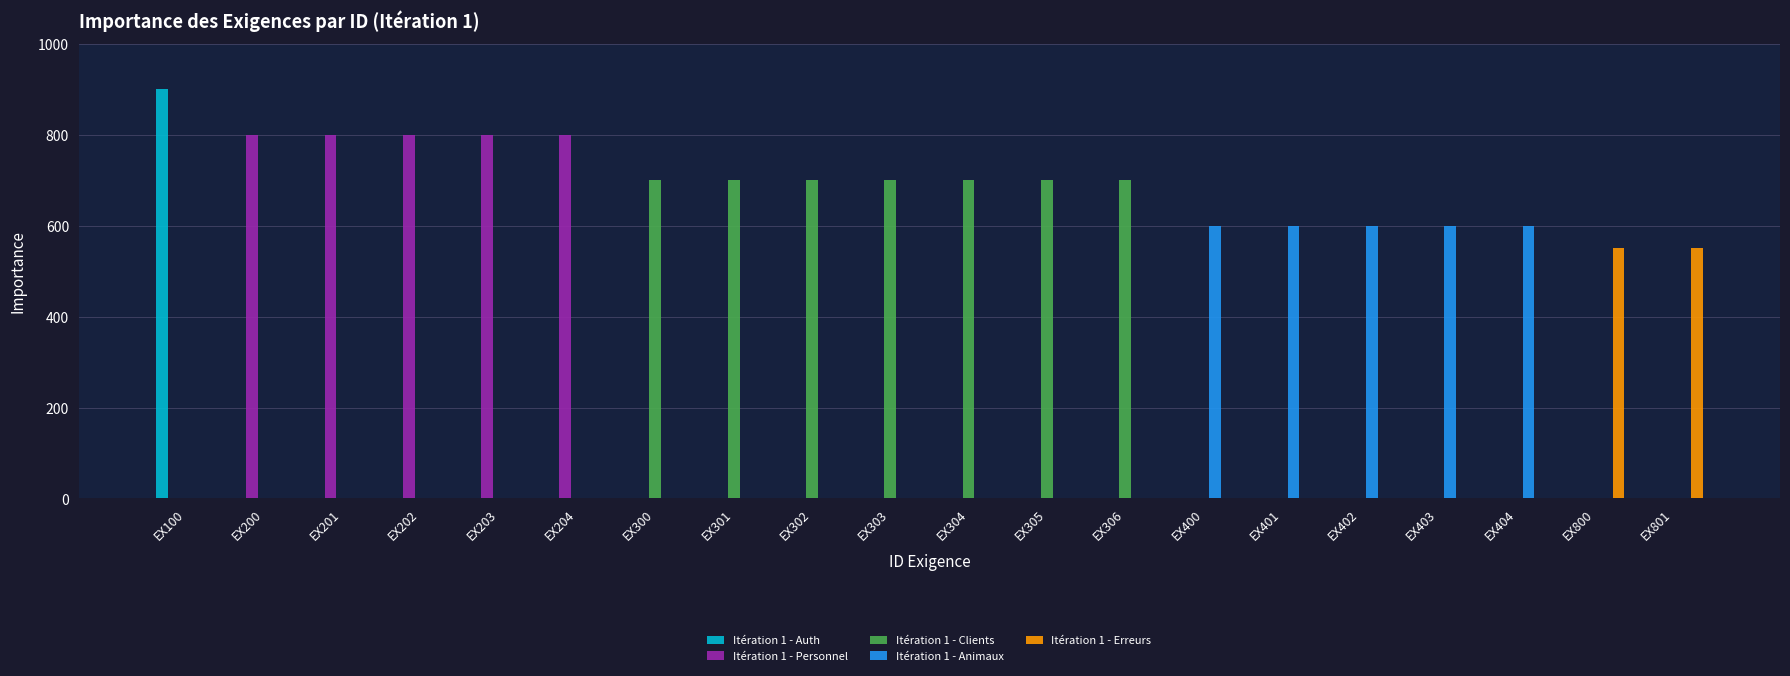

Does the chart contain stacked bars?

No